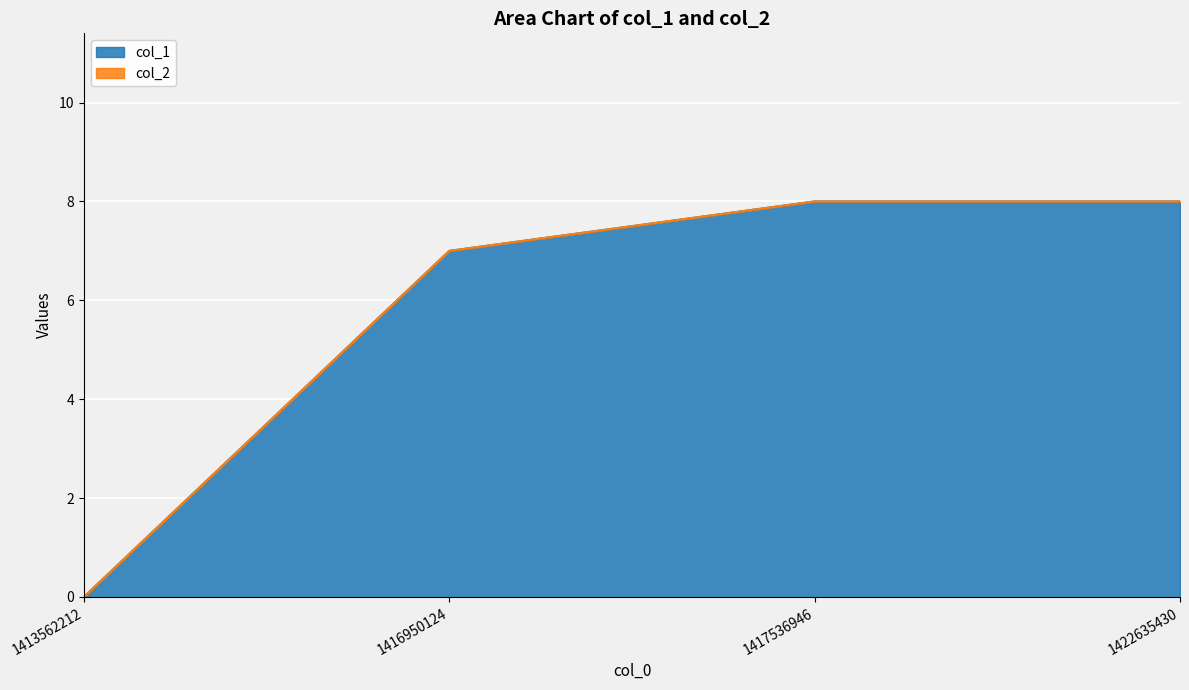

What is the average value?

6